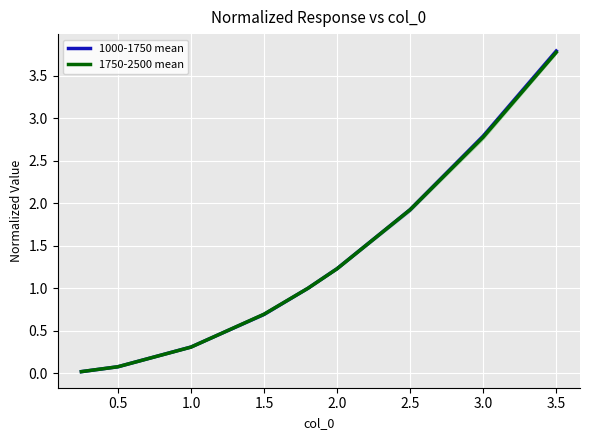

Count the number of categories in the chart.

9